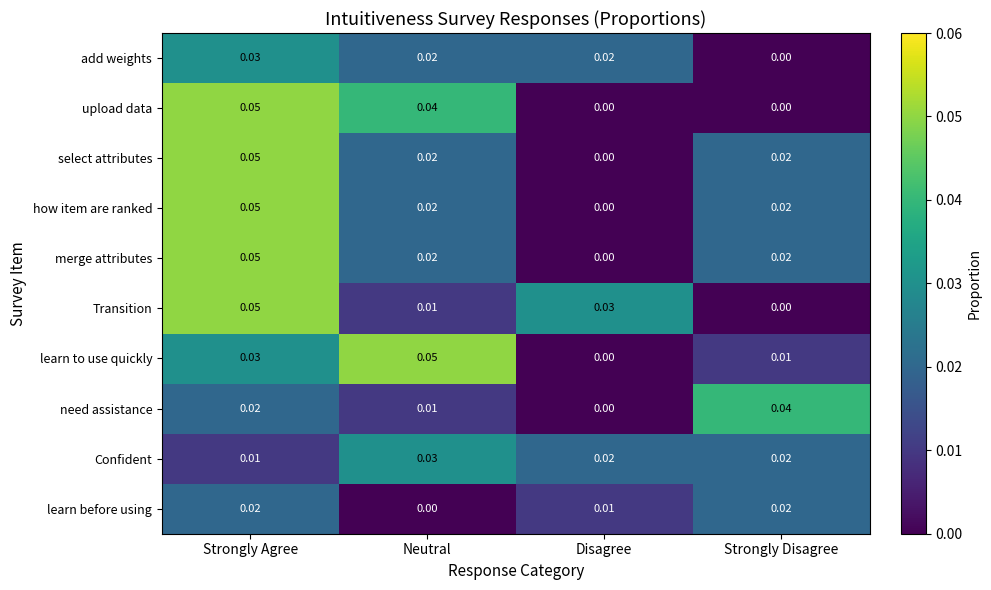

At which label is add weights closest to 0?

Strongly Disagree